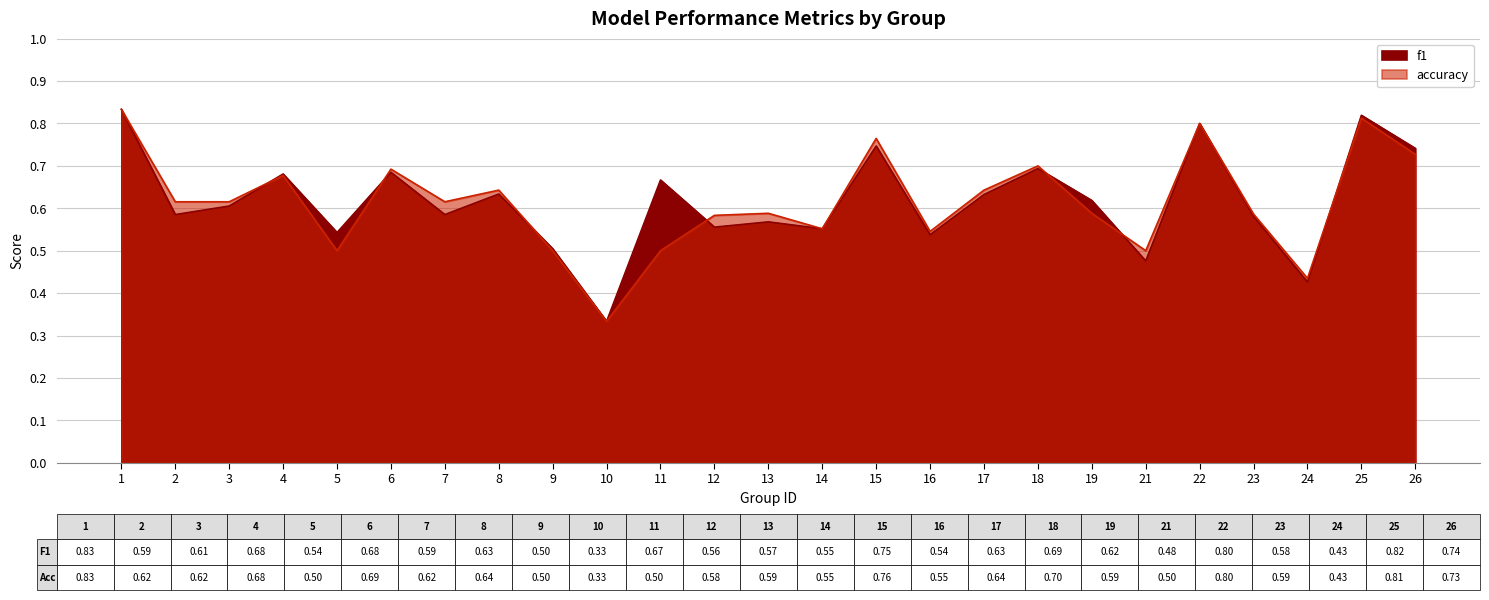

What are all the series names shown in the legend?

f1, accuracy